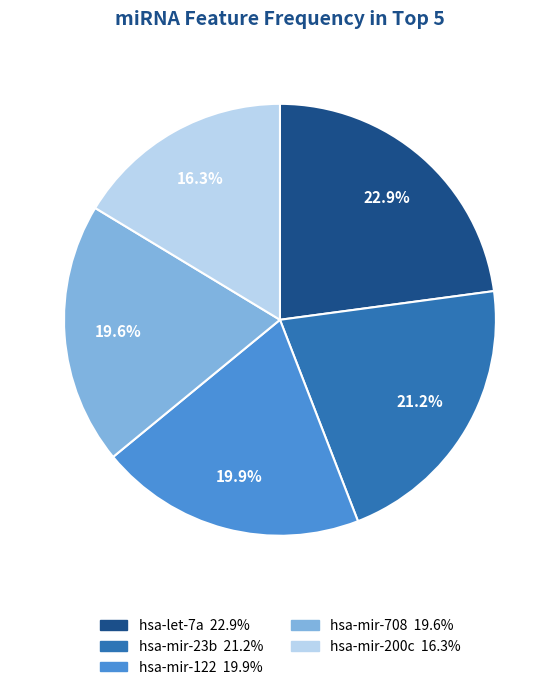

To the nearest percent, what is the combined percentage of hsa-mir-708 and hsa-mir-23b?

41%